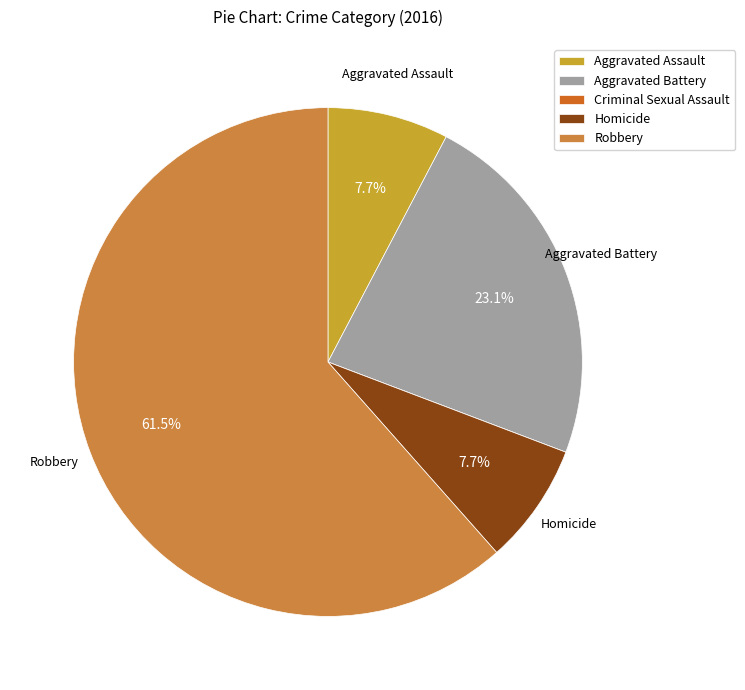

Does Robbery account for over 50% of the chart?

Yes